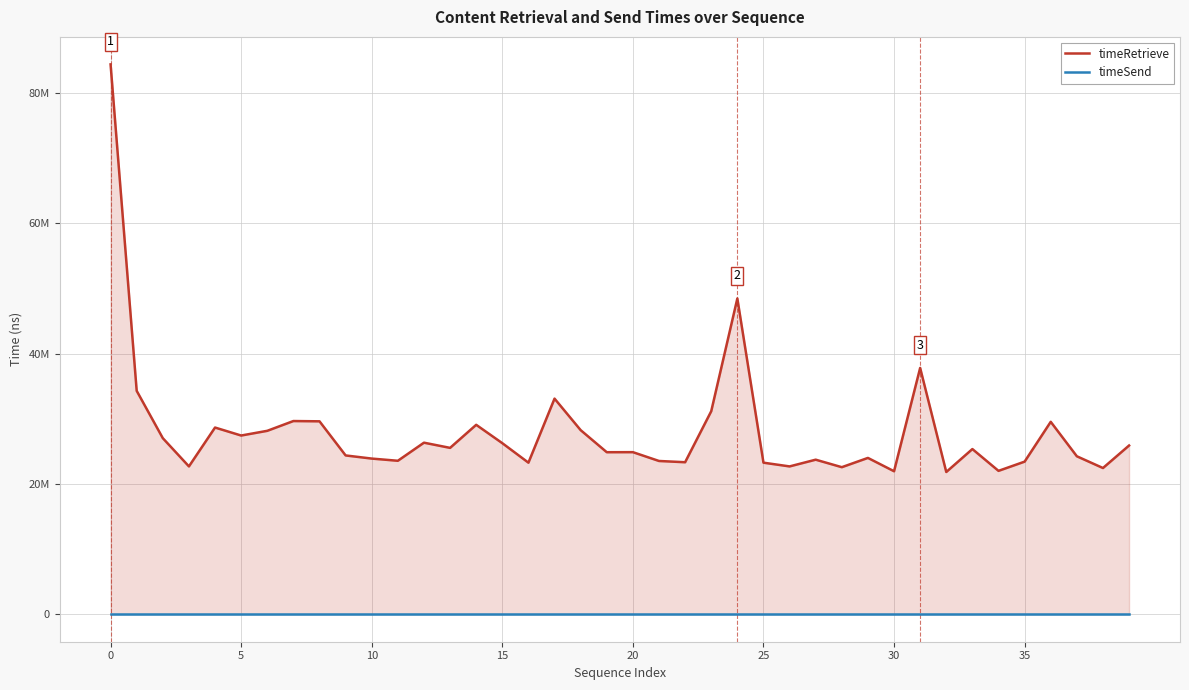

What is the value of the timeRetrieve point at the 1st from the left?

84408135